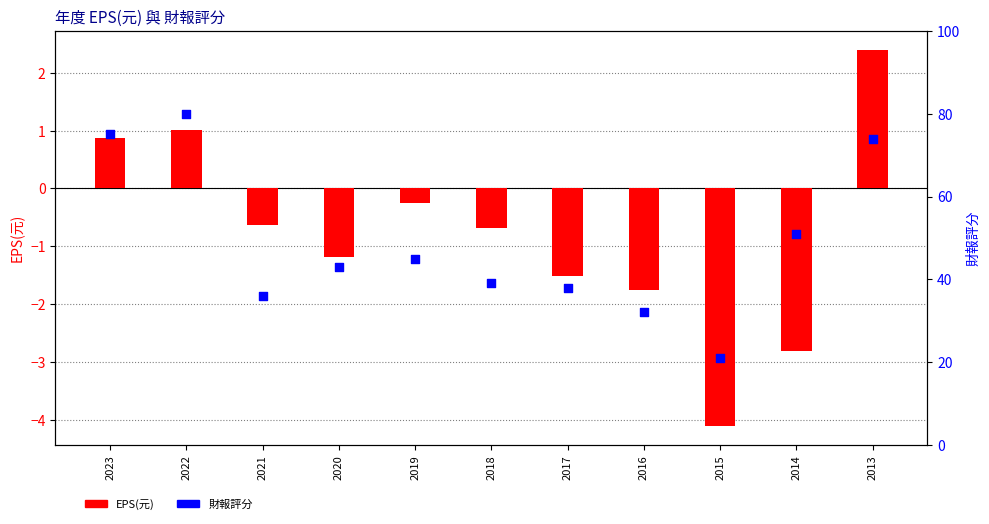

What are all the series names shown in the legend?

EPS(元), 財報評分